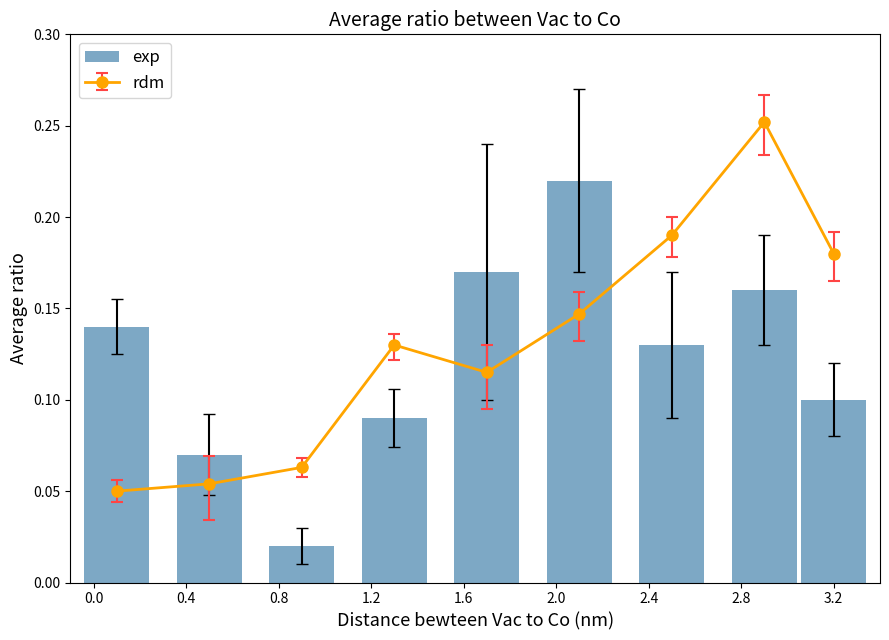

Read the value at 2.0.

0.2